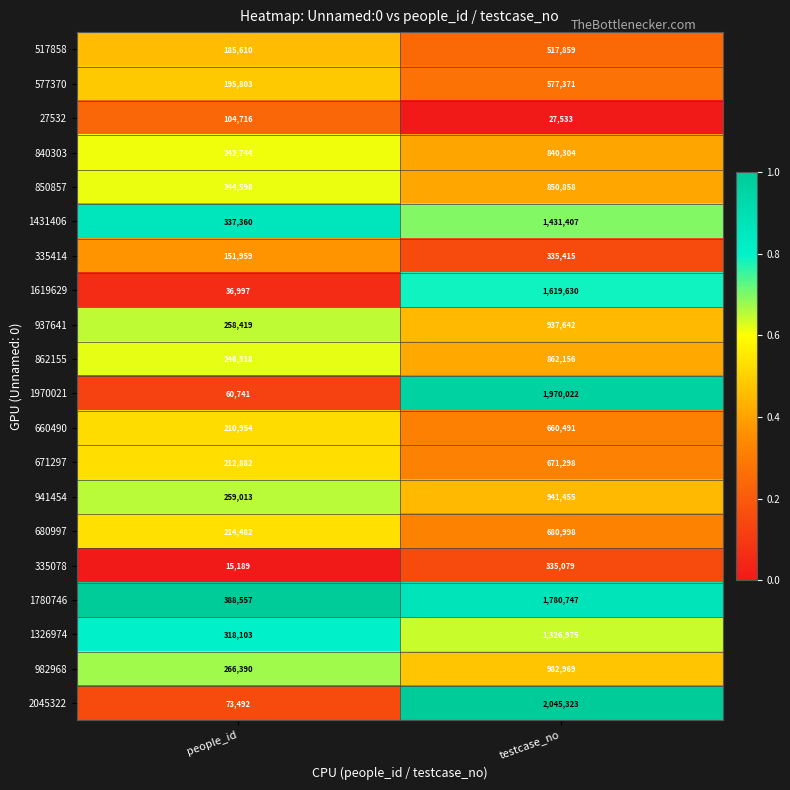

At which category is the sum across all series the highest?

testcase_no